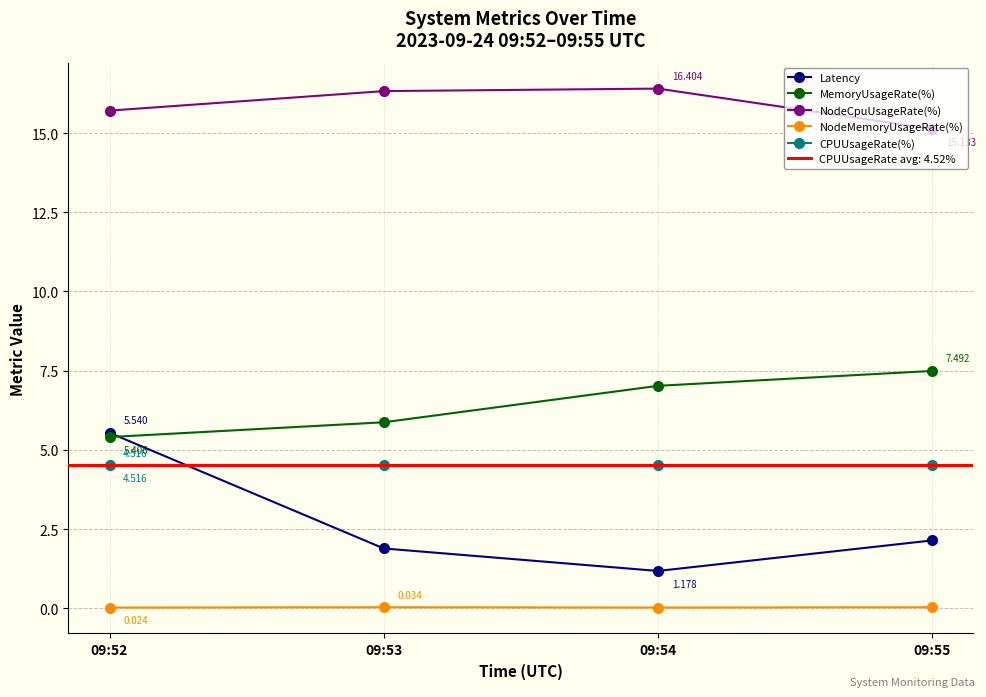

Reading left to right, list all the values displayed in this chart.

Latency: 09:52=5.5	09:53=1.9	09:54=1.2	09:55=2.1
MemoryUsageRate(%): 09:52=5.4	09:53=5.9	09:54=7.0	09:55=7.5
NodeCpuUsageRate(%): 09:52=15.7	09:53=16.3	09:54=16.4	09:55=15.1
NodeMemoryUsageRate(%): 09:52=0.0	09:53=0.0	09:54=0.0	09:55=0.0
CPUUsageRate(%): 09:52=4.5	09:53=4.5	09:54=4.5	09:55=4.5